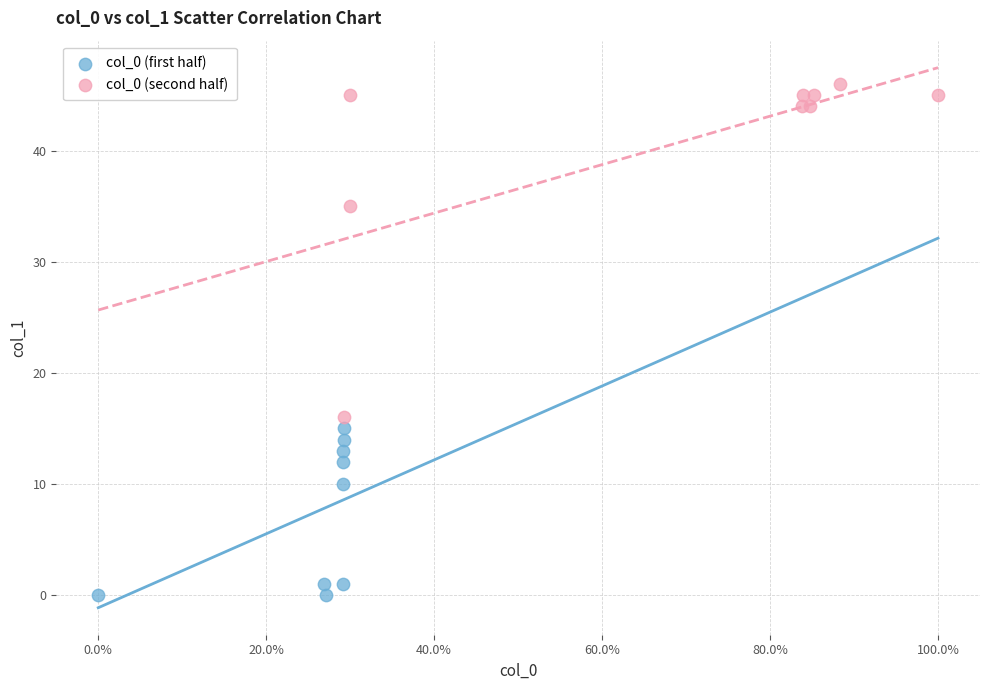

Which series has the largest Y range (max minus min)?

col_0 (second half)